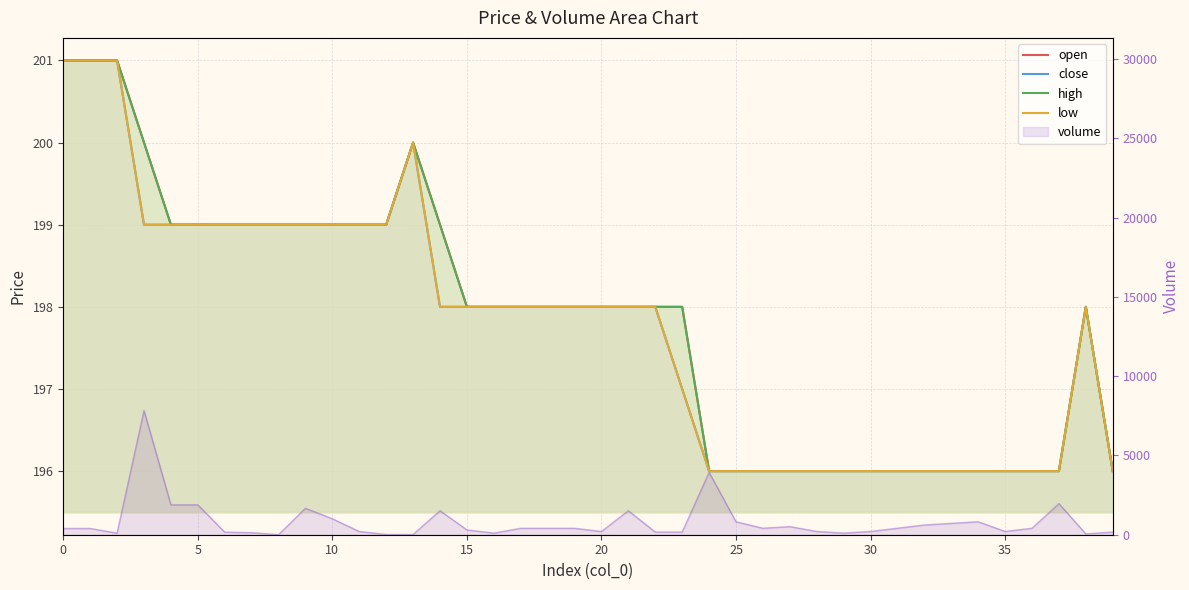

What is the label of the 3rd point from the right?

37